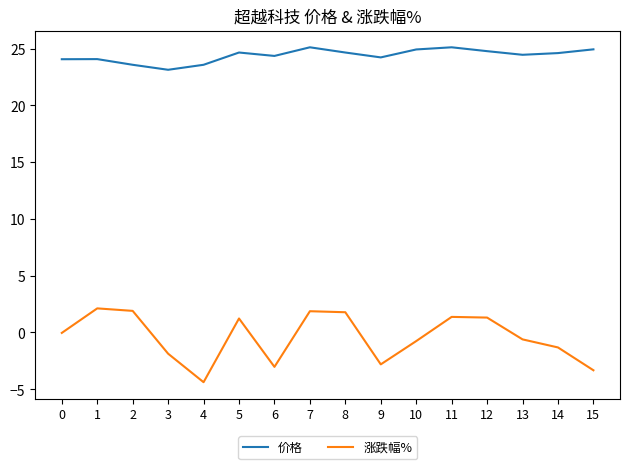

List the series in order of their peak value, lowest first.

涨跌幅%, 价格